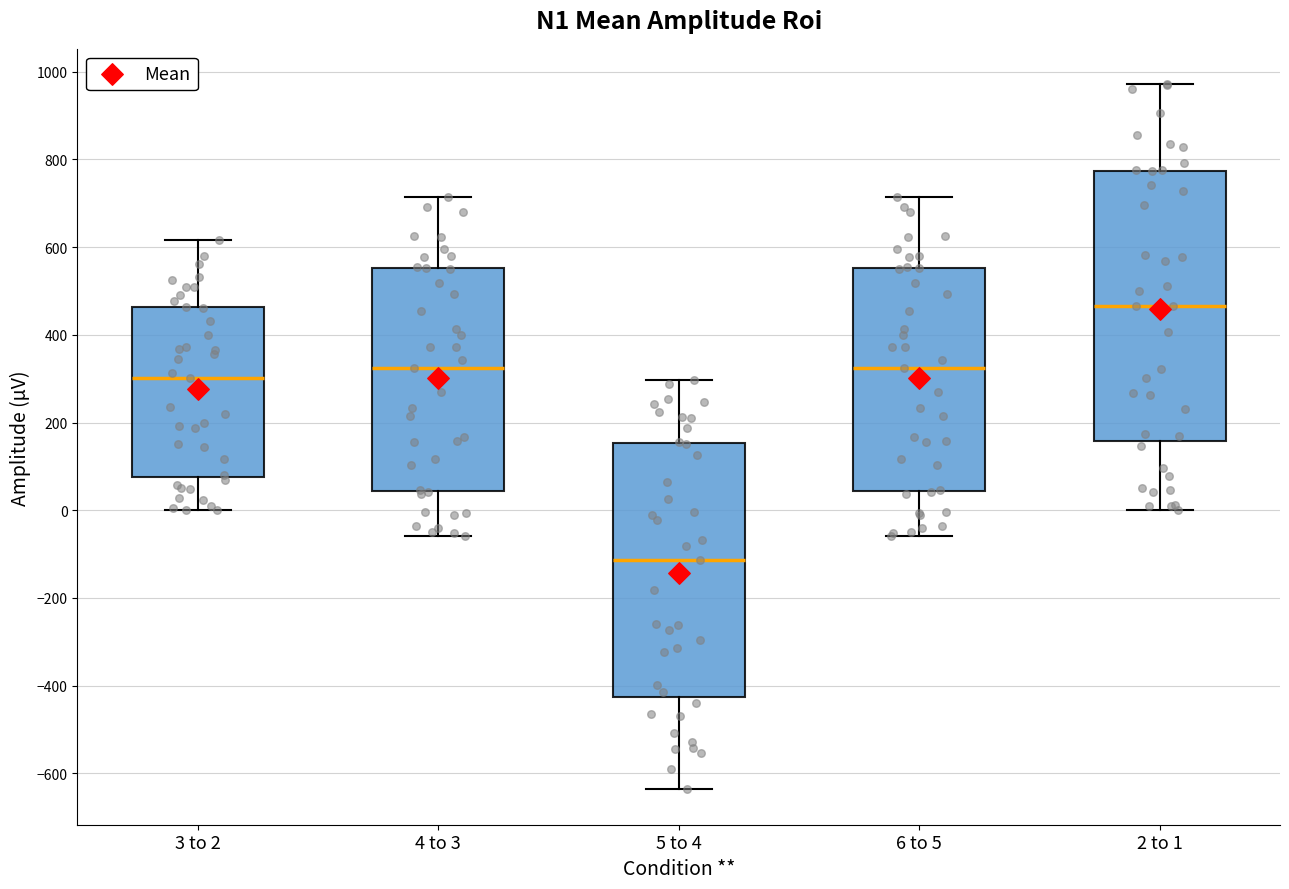

Which box is the tallest, from its lower edge to its upper edge?

2 to 1